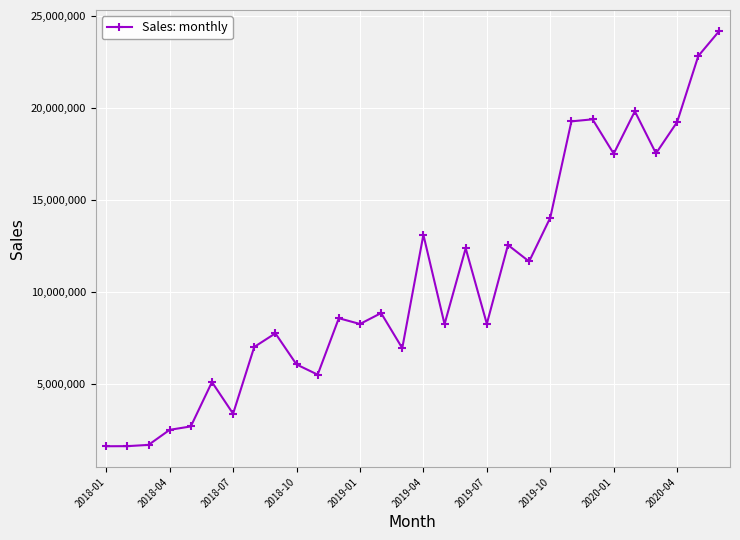

What is the minimum value shown in the chart?

1592398